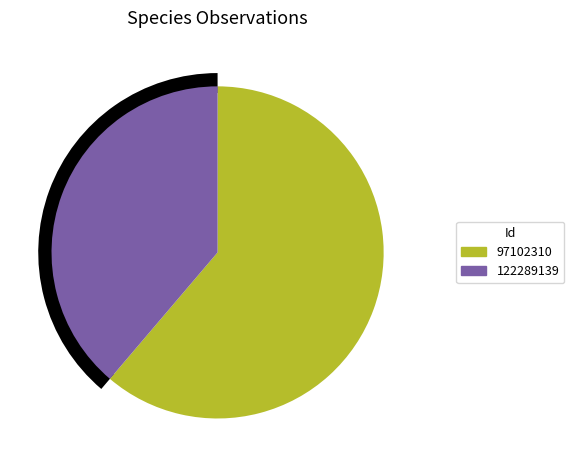

Do 97102310 and 122289139 together represent more than half of the pie?

Yes